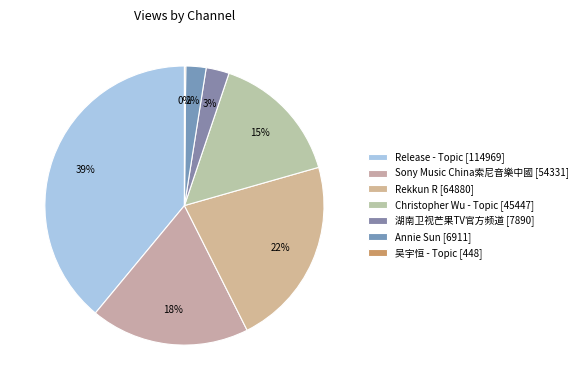

What percentage is the Christopher Wu - Topic slice, to the nearest percent?

15%